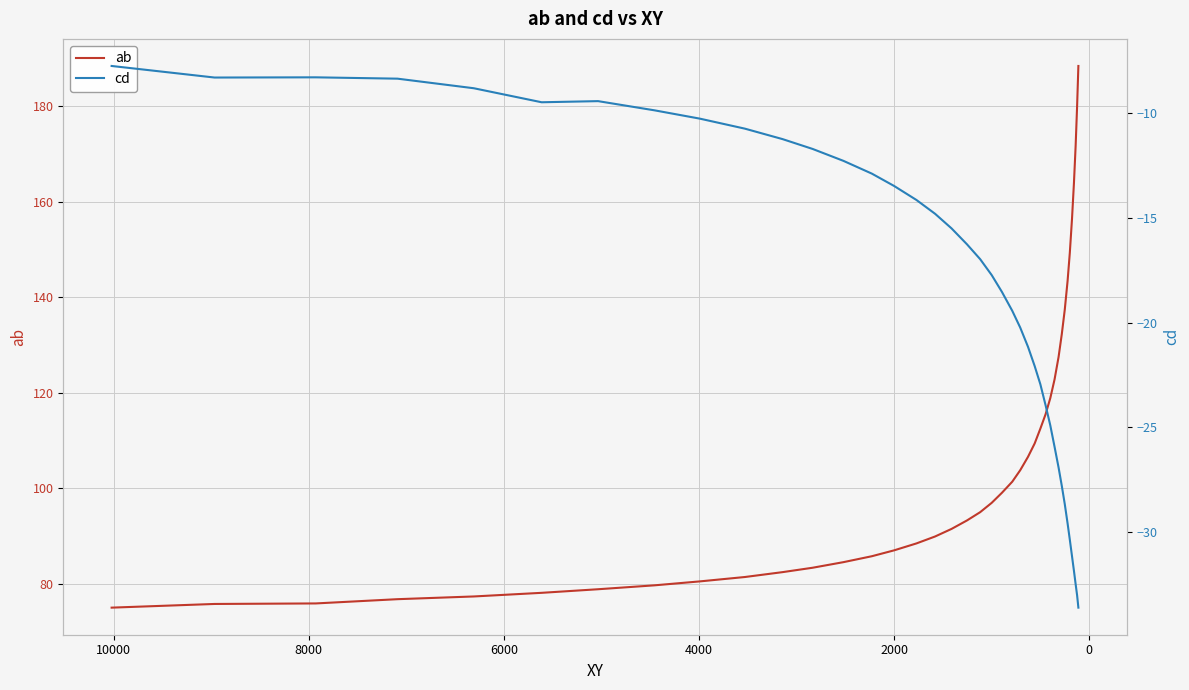

What is the minimum value for ab?

75.0